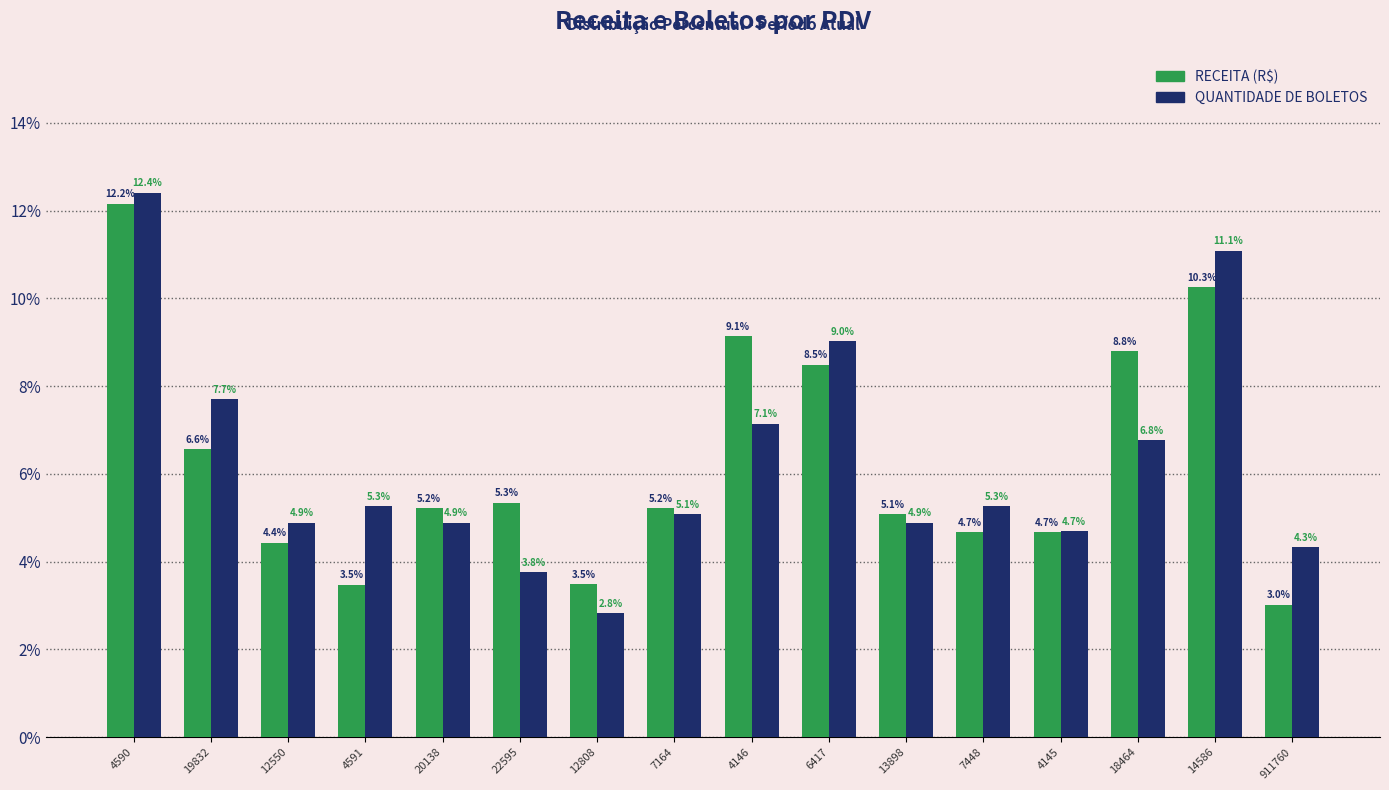

At which category is the sum across all series the highest?

4590